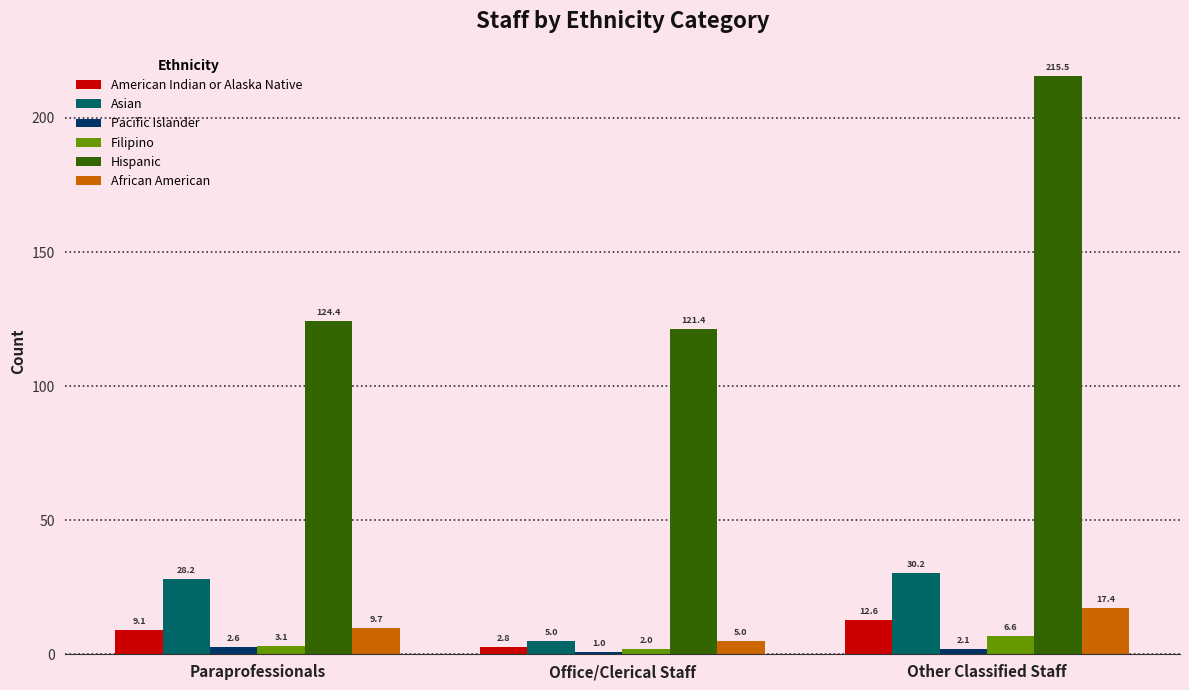

How many series are shown in this chart?

6